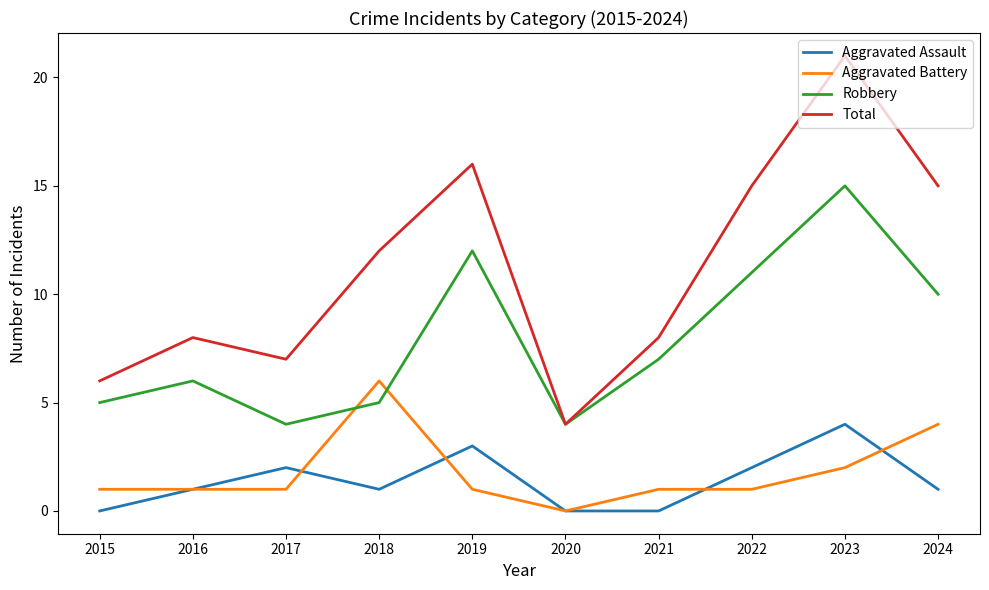

The Aggravated Battery series shows 1 at 2023. True or false?

False